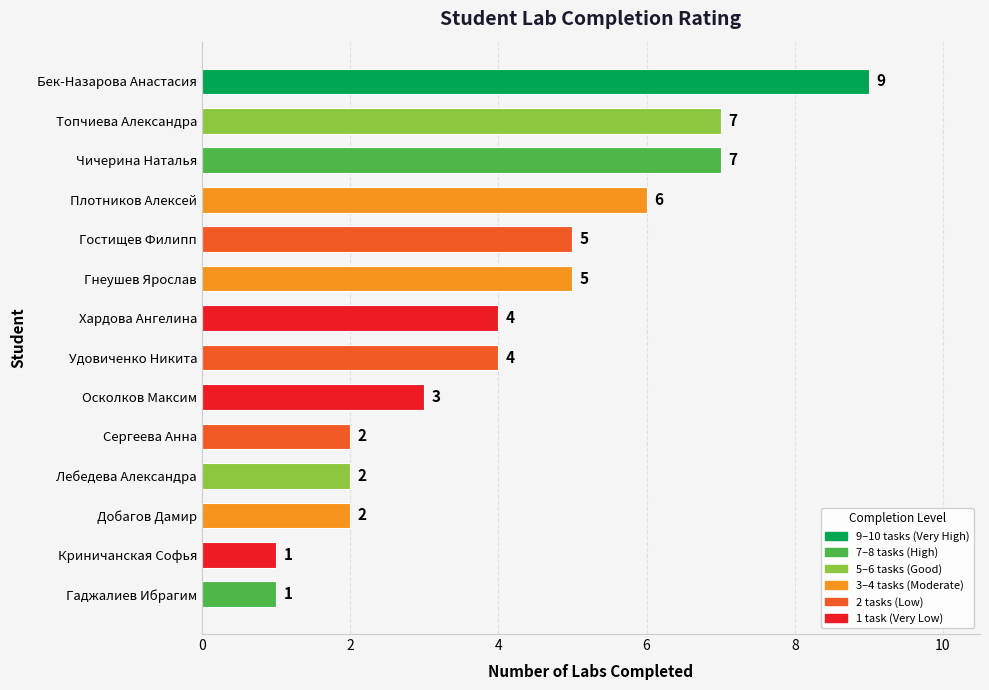

Which has a higher value, Хардова Ангелина or Топчиева Александра?

Топчиева Александра